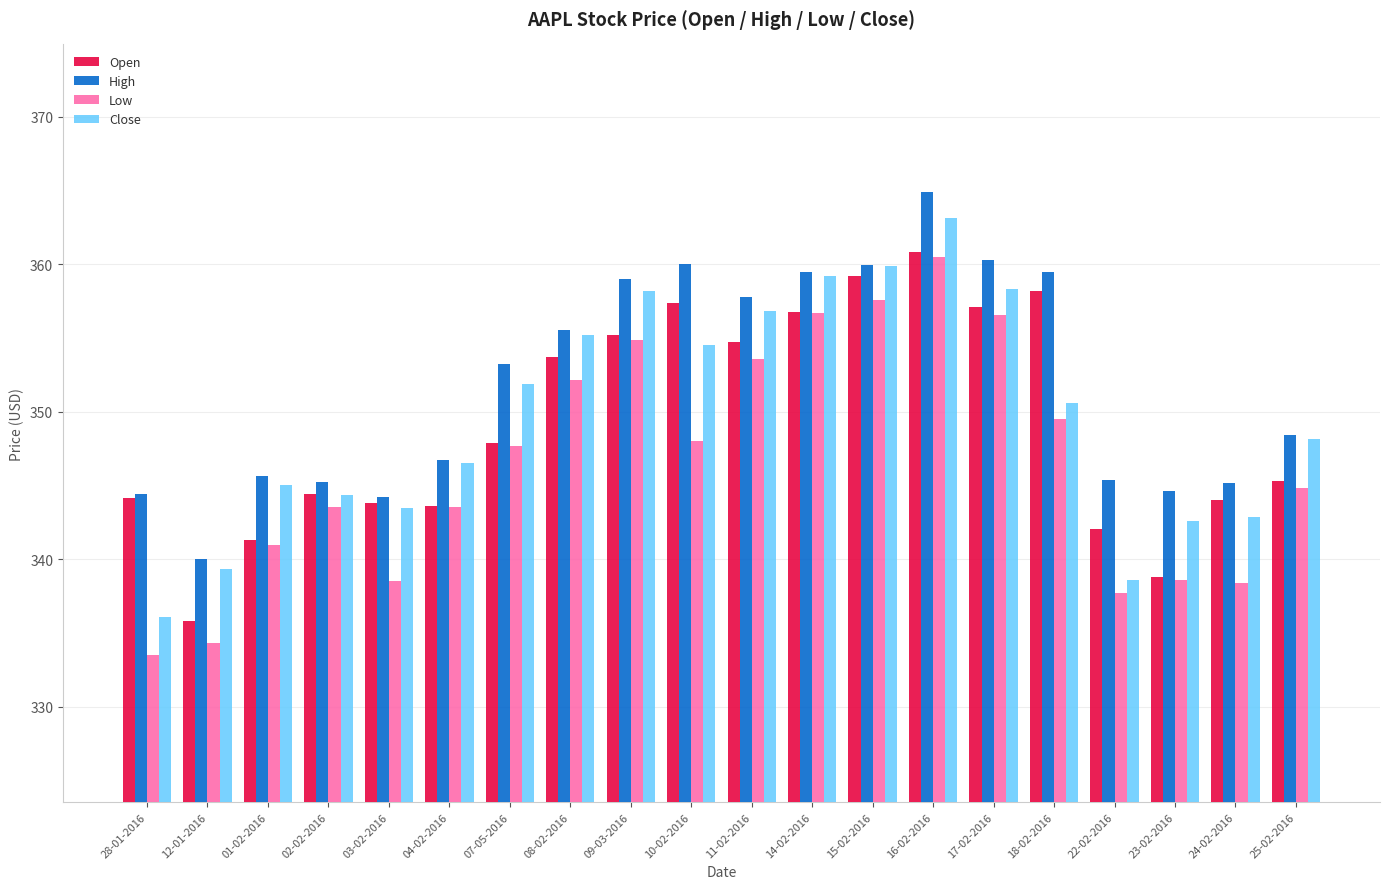

What is the value of the Open bar at the 13th from the left?

359.2